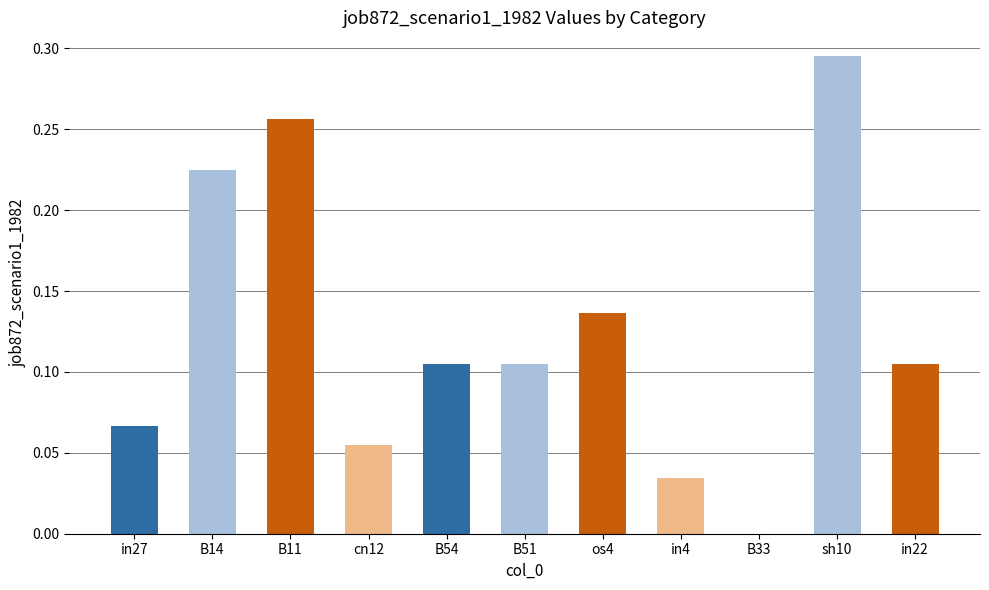

What is the sum of all values?

1.4